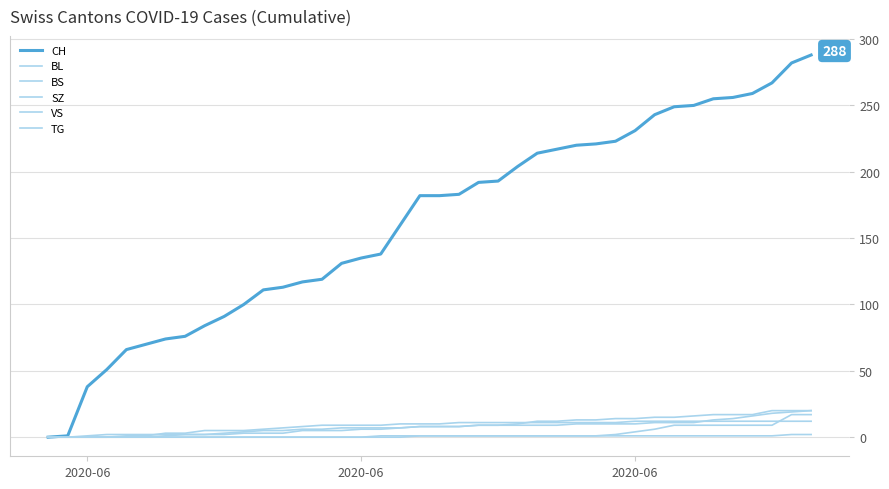

What is the difference between the maximum and minimum values in the TG series?

2